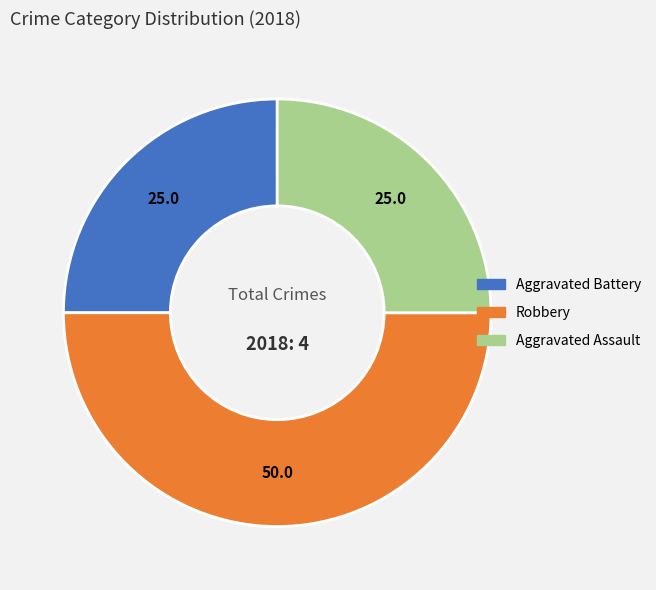

Which slice is the largest?

Robbery